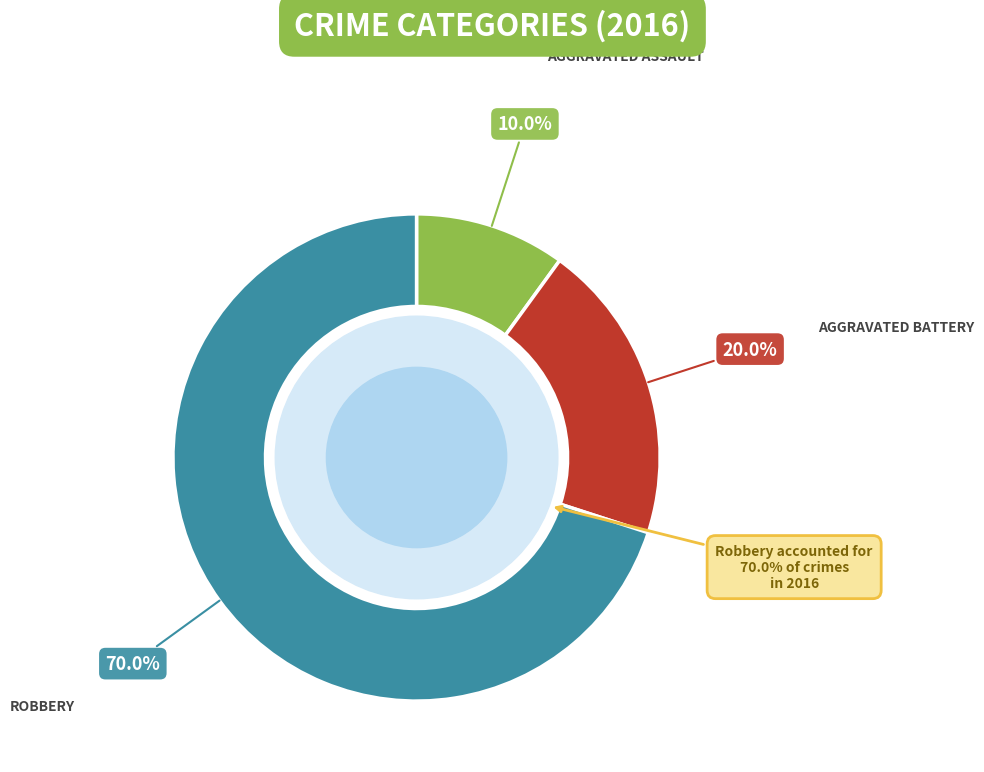

Which slice represents more than half of the pie?

Robbery